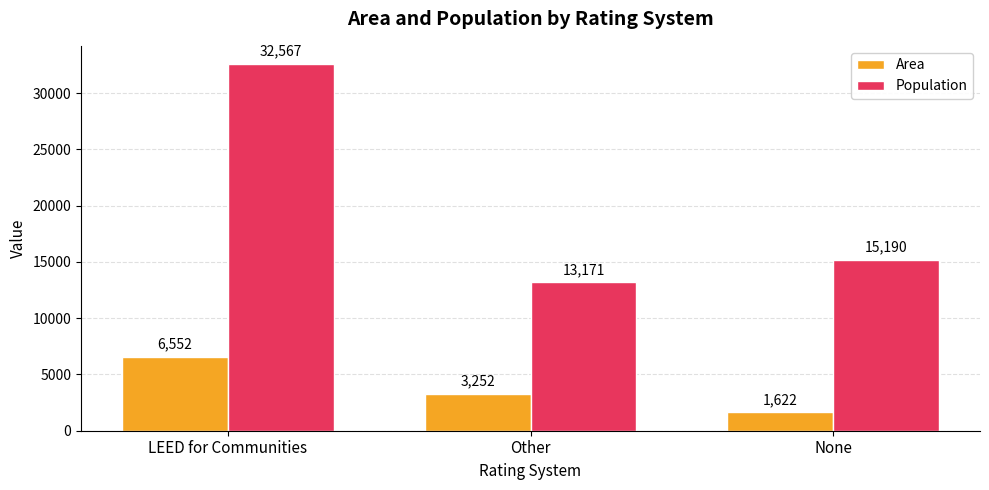

True or false: Area has a value of 3252 at Other.

True